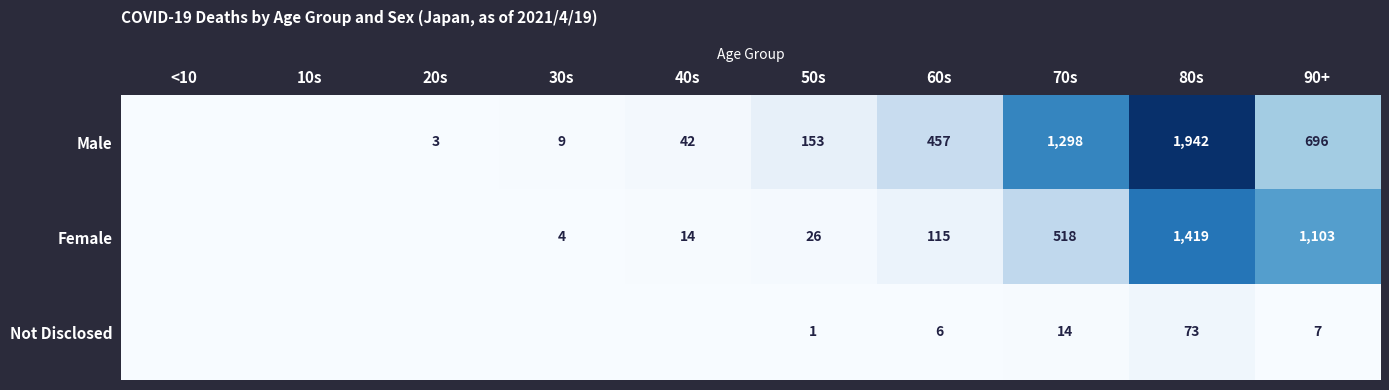

Is the value of Not Disclosed at 50s greater than the value of Male at 60s?

No